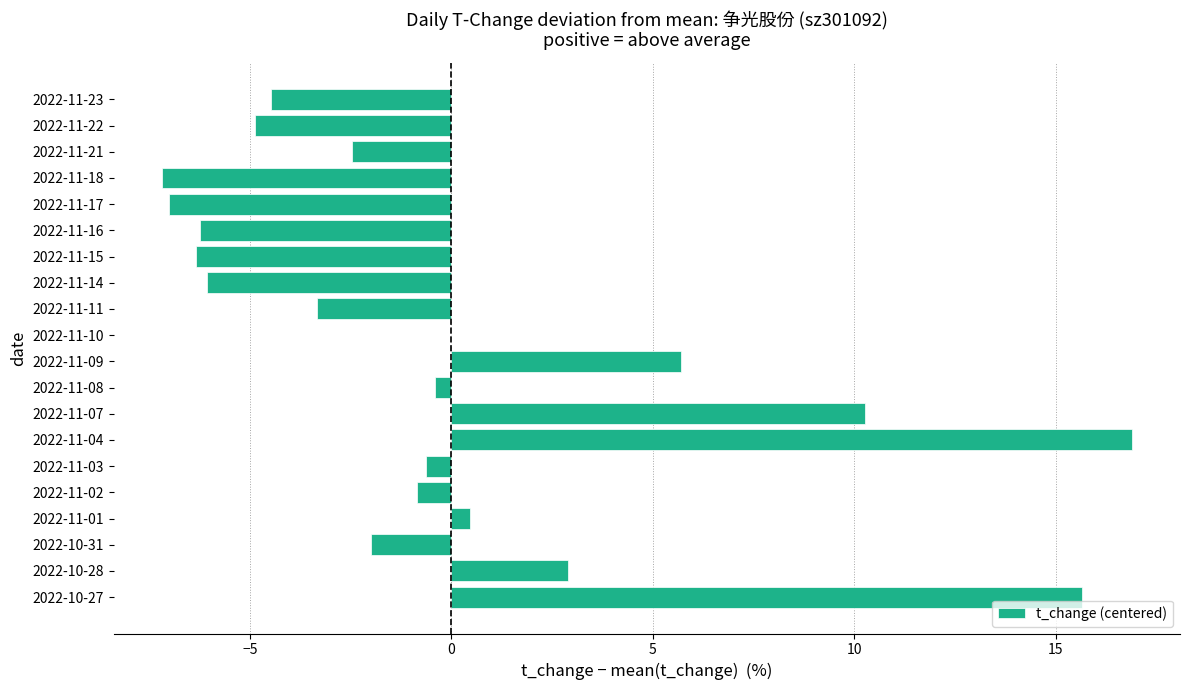

What is the change in value from 2022-11-11 to 2022-11-21?

+0.9